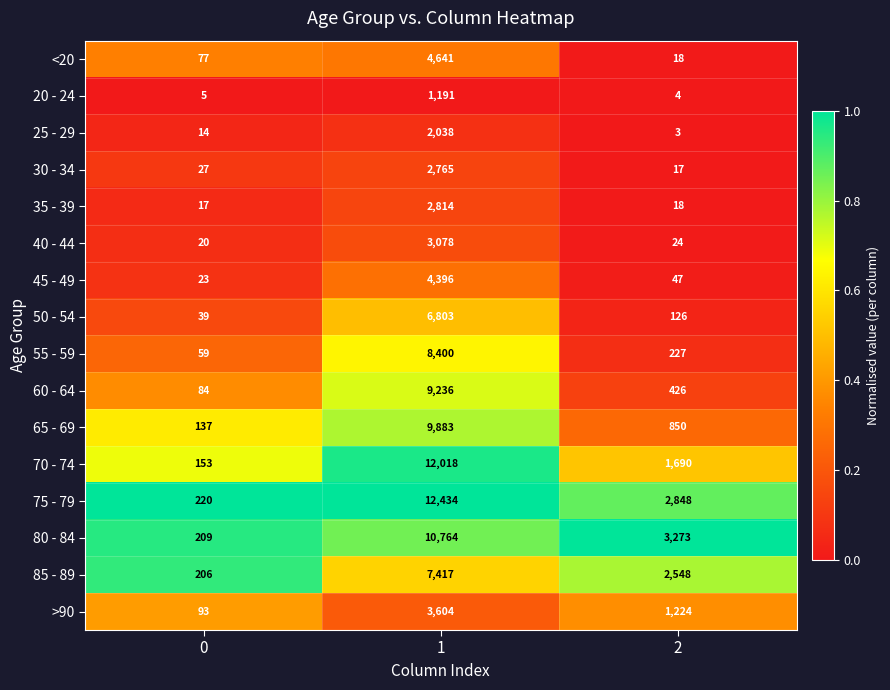

The value of 60 - 64 at 1 is 9236. True or false?

True